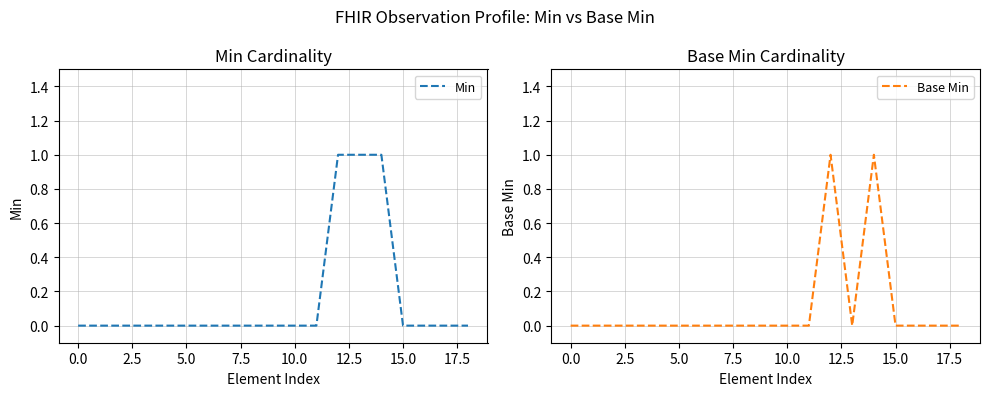

True or false: Min and Base Min cross at least once.

False